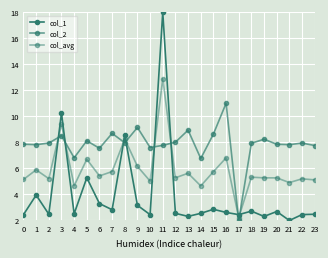

How many data points in col_2 are less than 7?

3